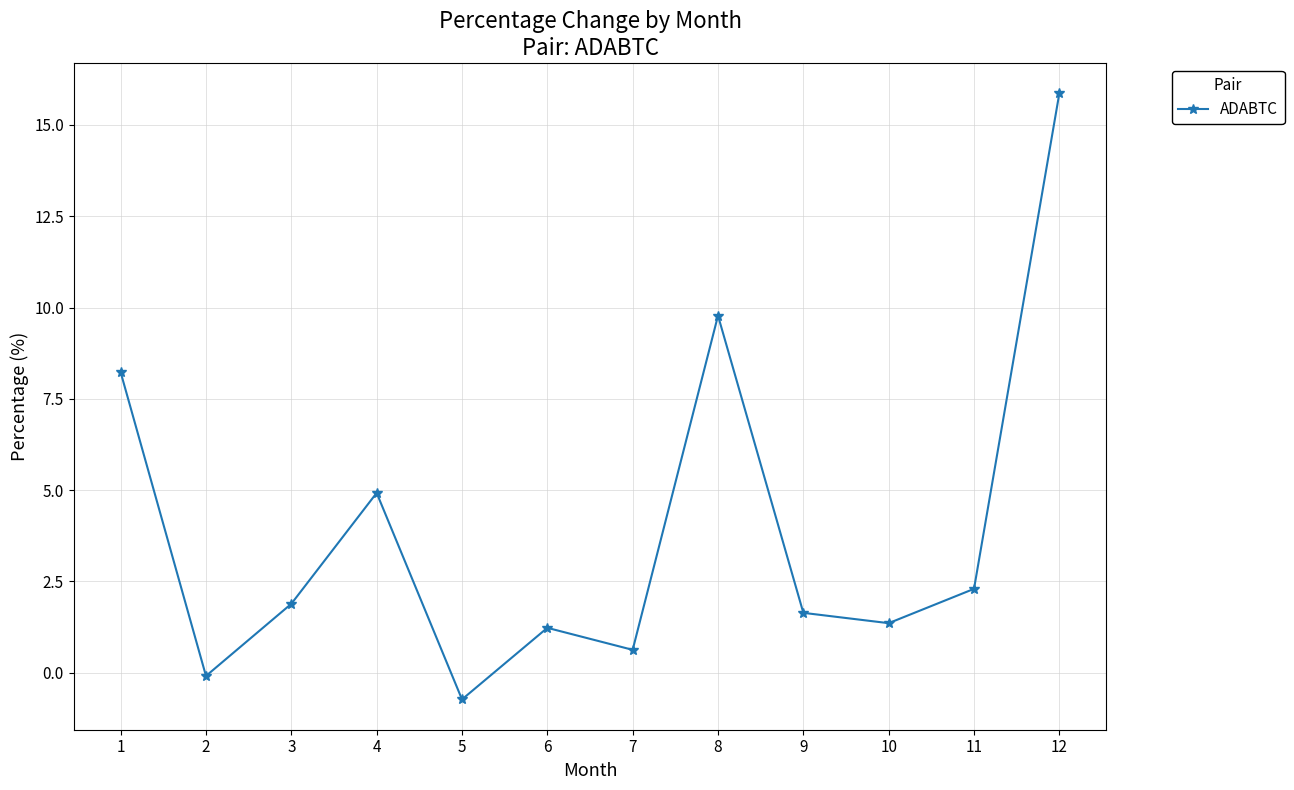

What is the approximate value at 5?

-0.7